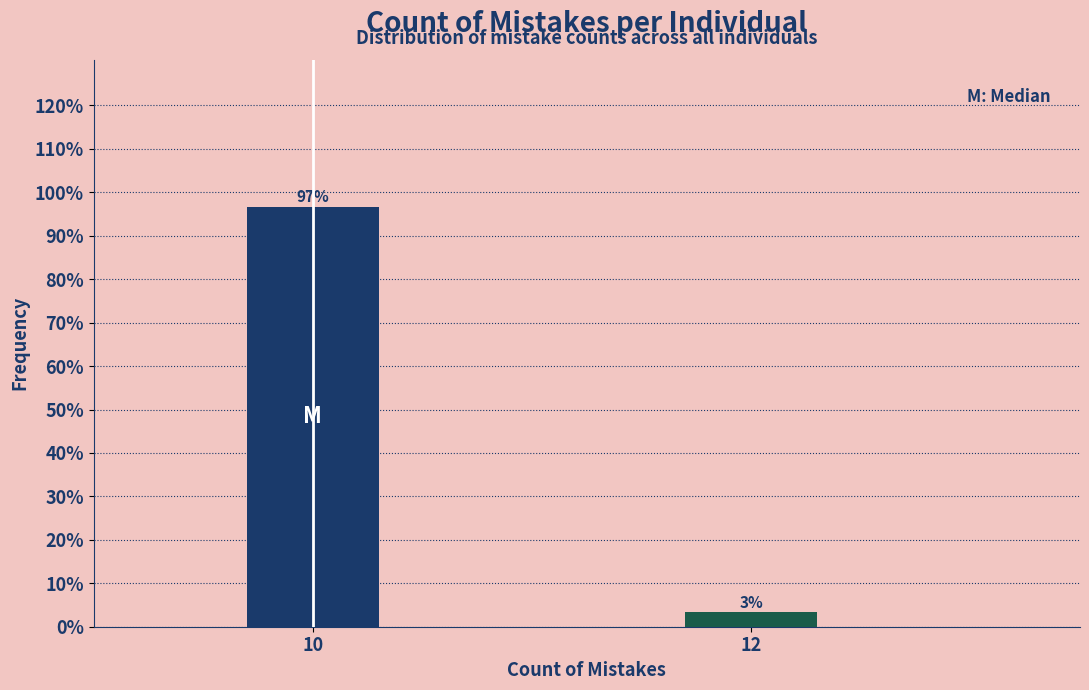

The chart shows a value of 157.2 at 10. True or false?

False